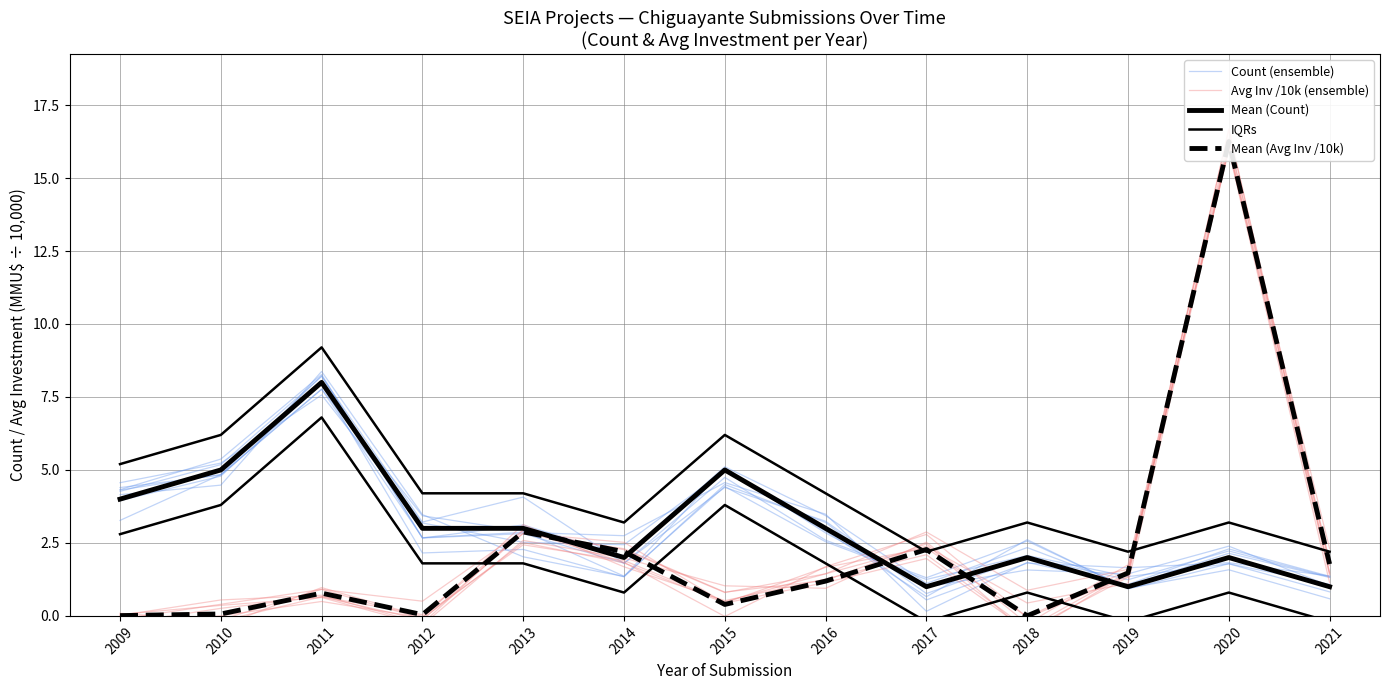

At how many categories does at least one series exceed 6?

4